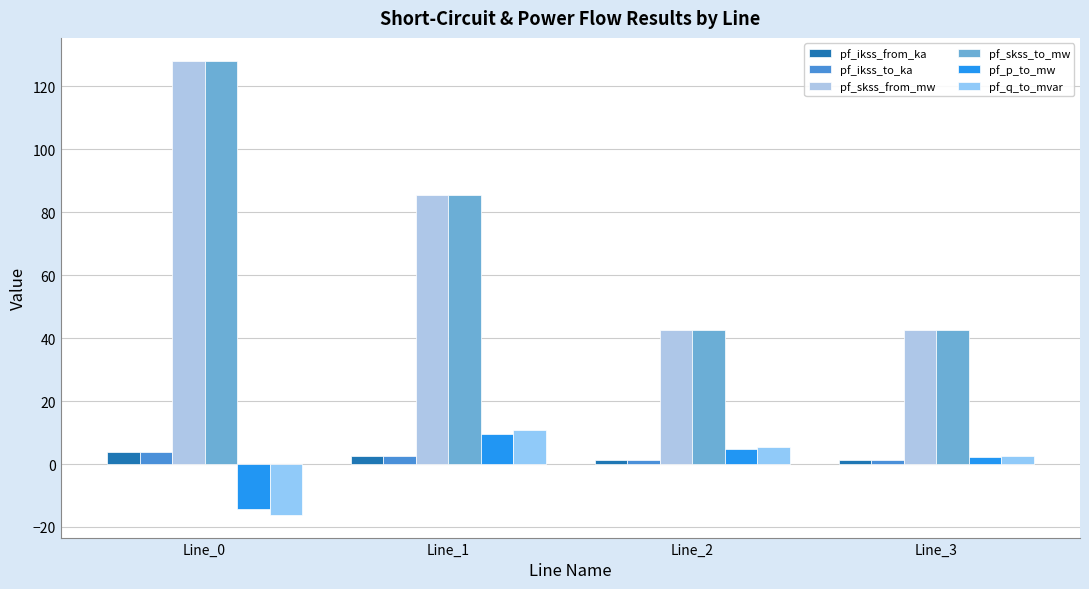

The pf_p_to_mw series shows 4.7 at Line_2. True or false?

True